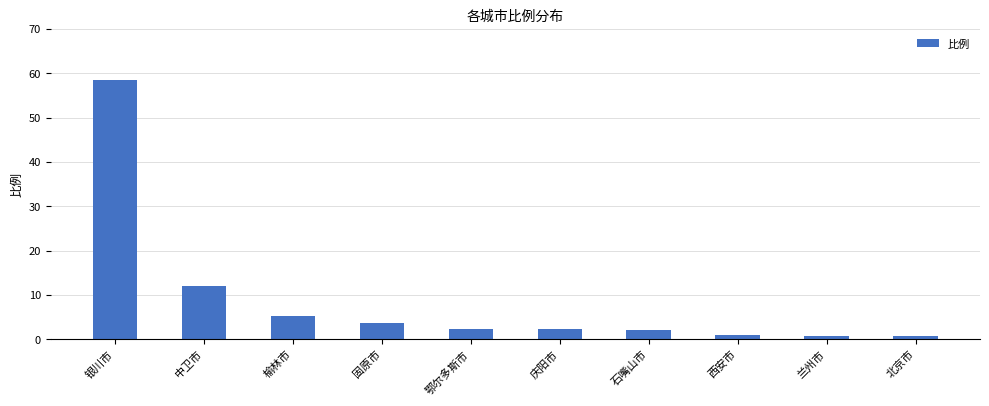

What is the sum of all values?

88.9